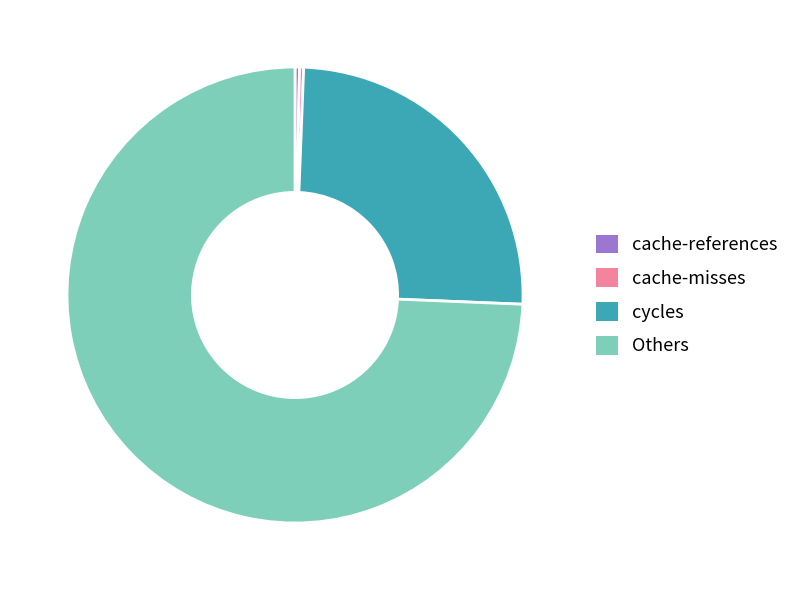

Is there a majority slice in this chart?

Yes